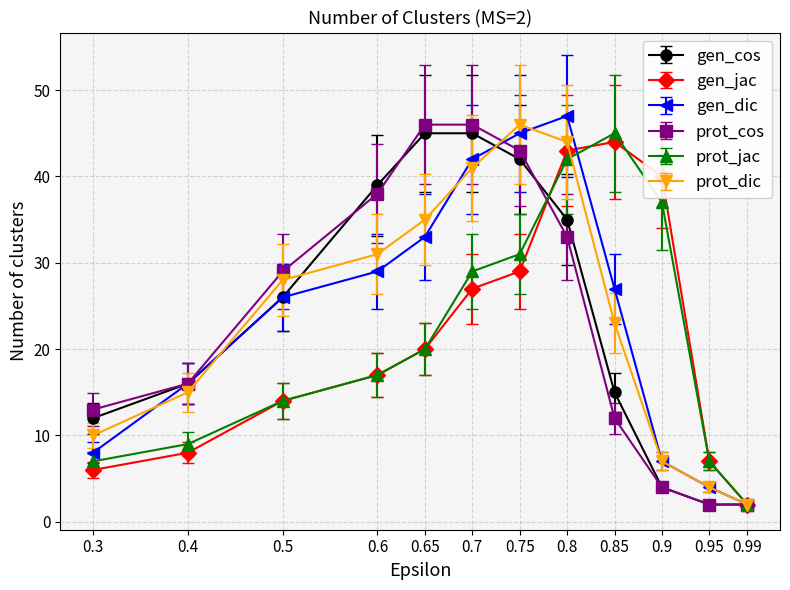

What is the lowest value of the gen_cos series?

2